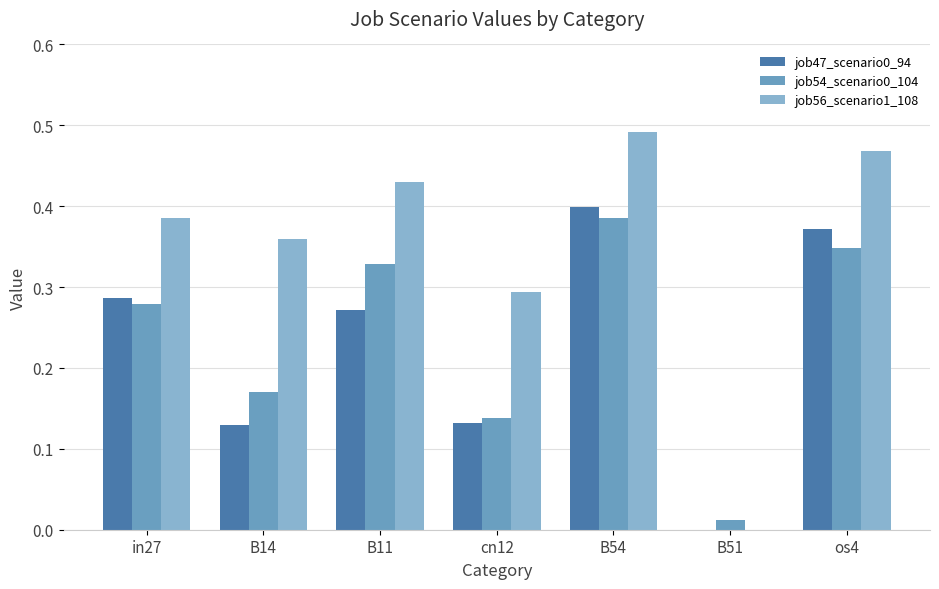

Are the bars horizontal?

No